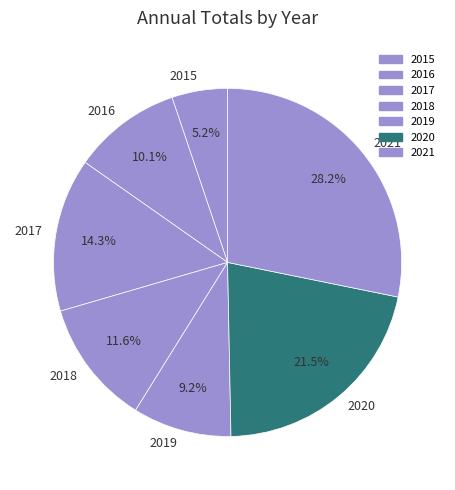

What percentage is the 2021 slice, to the nearest percent?

28%